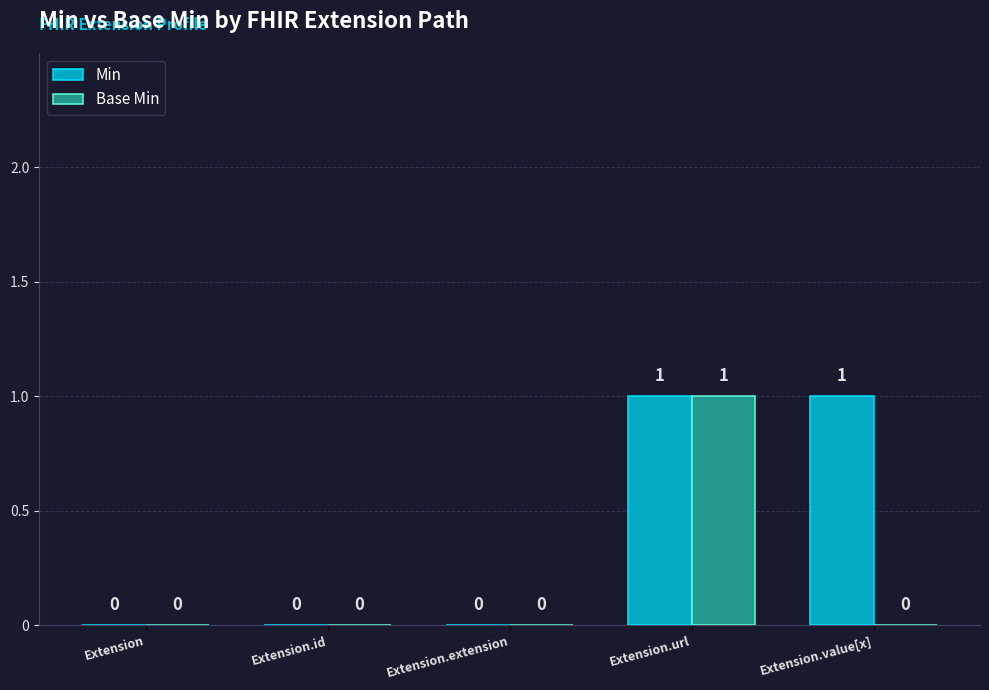

How many Base Min values are between 0 and 1?

5